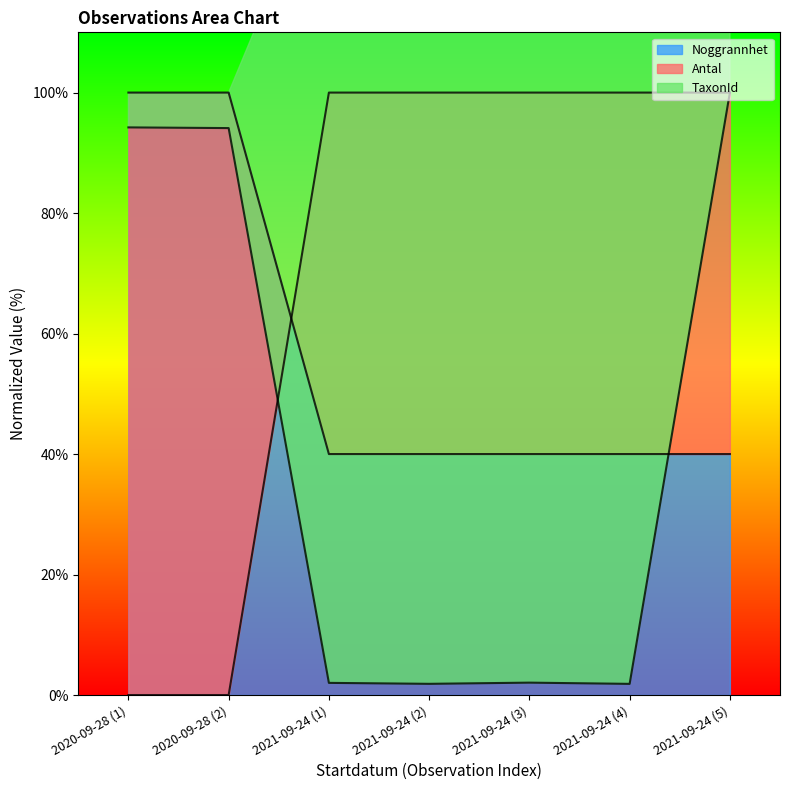

True or false: Noggrannhet has a value of 40 at 2021-09-24 (3).

True